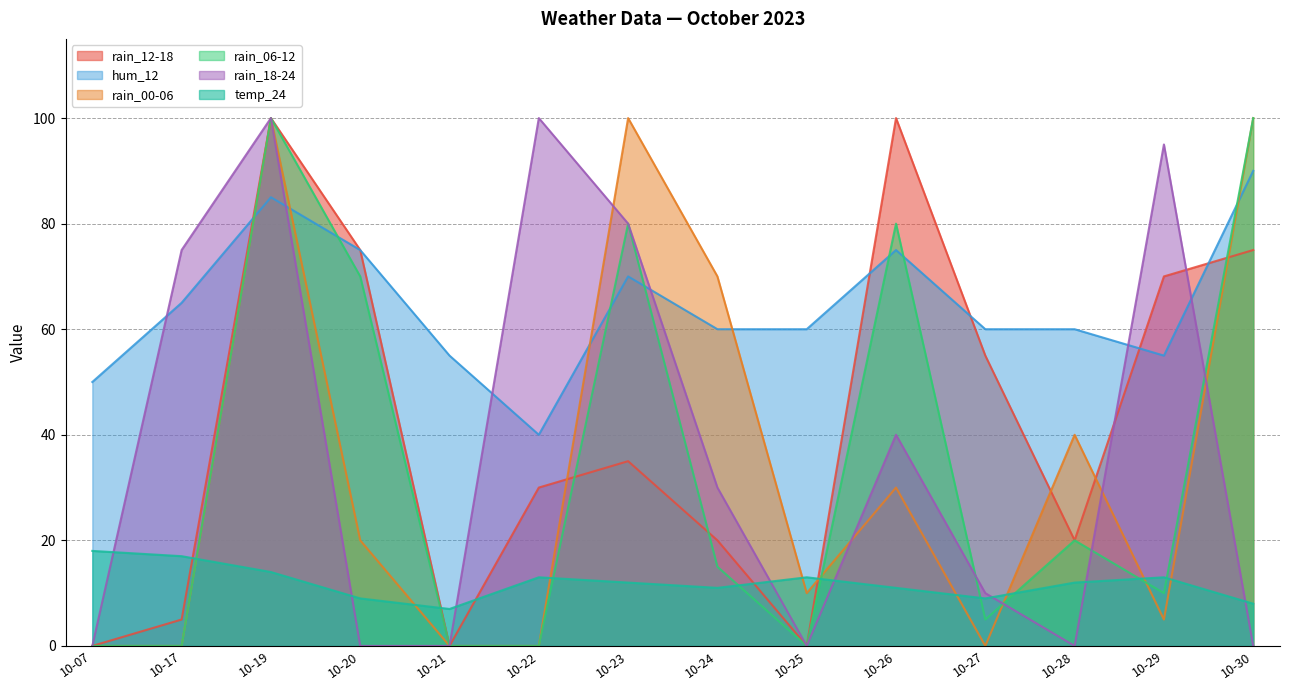

What are all the series names shown in the legend?

rain_12-18, hum_12, rain_00-06, rain_06-12, rain_18-24, temp_24